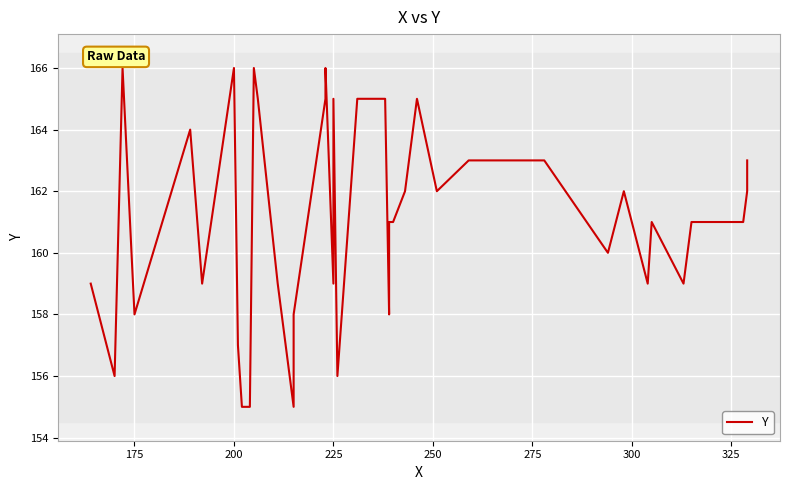

Does the chart display data point markers on the line(s)?

No